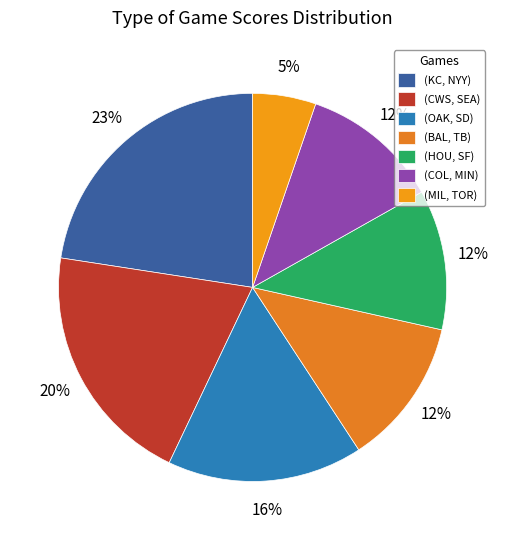

To the nearest percent, what is the combined percentage of (BAL, TB) and (HOU, SF)?

24%